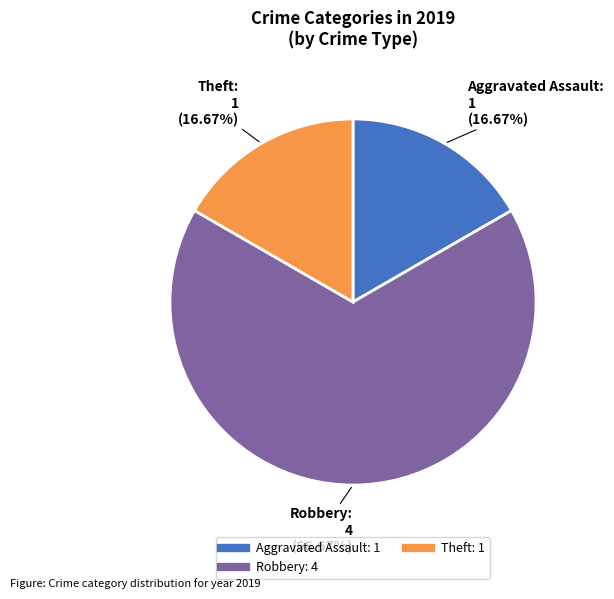

To the nearest percent, what is the difference between the largest and smallest slice percentages?

50%